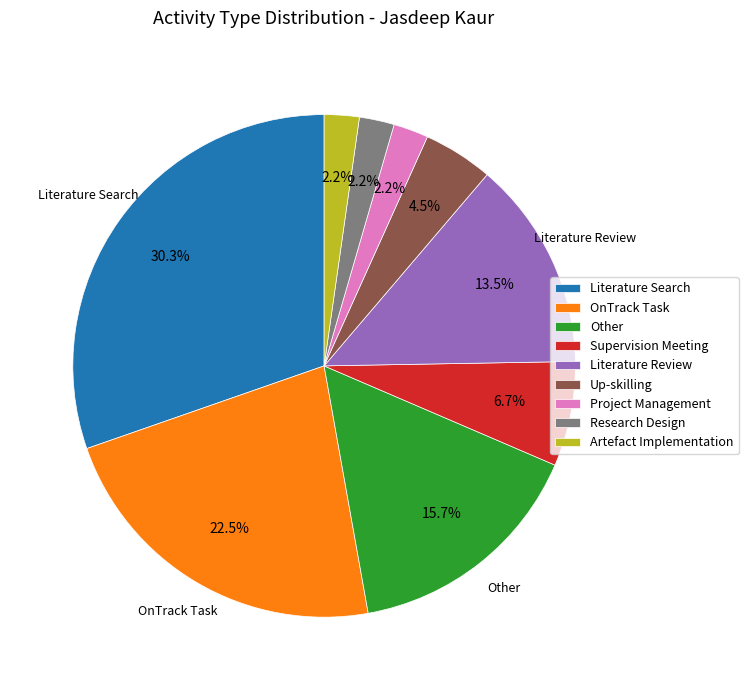

To the nearest percent, what is the combined percentage of Artefact Implementation and Research Design?

4%